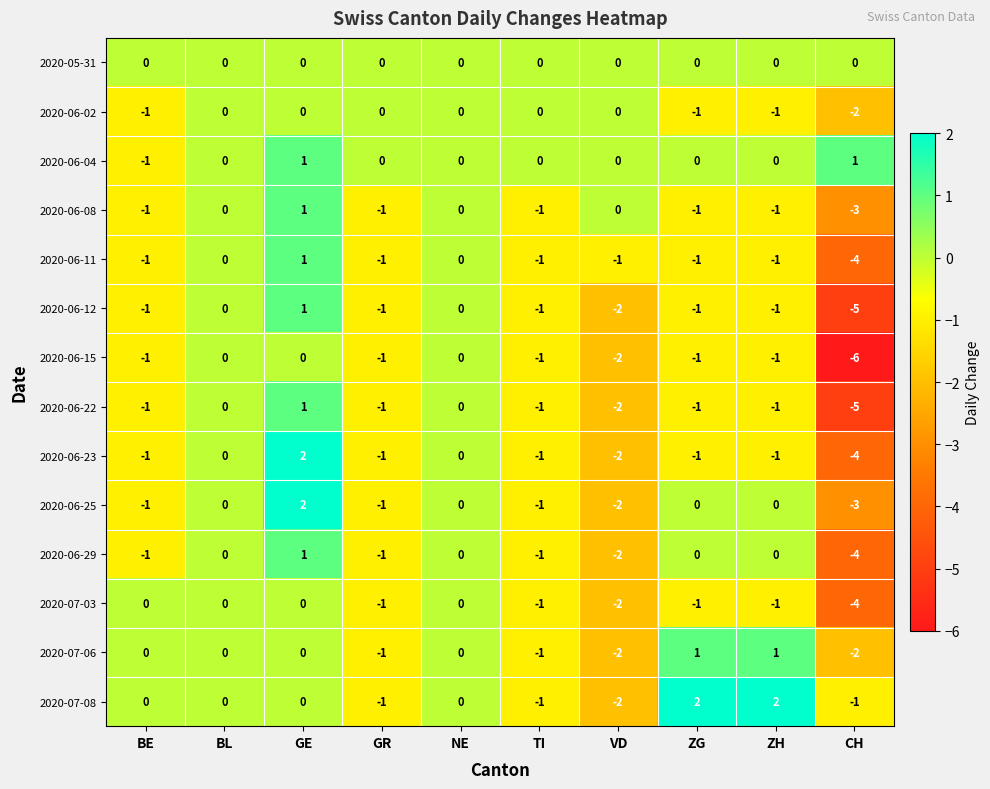

The value of 2020-06-02 at CH is -3. True or false?

False